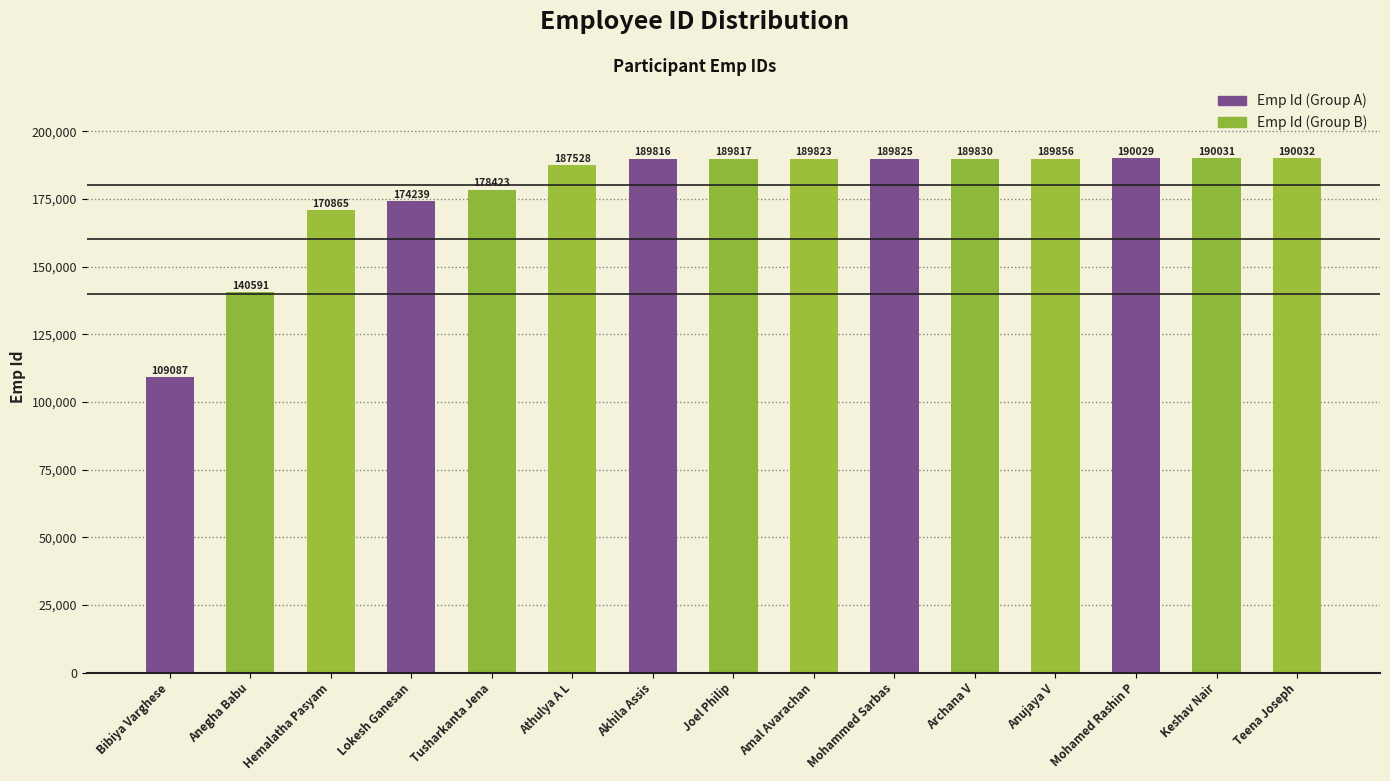

Reading left to right, list all the values displayed in this chart.

109087	140591	170865	174239	178423	187528	189816	189817	189823	189825	189830	189856	190029	190031	190032